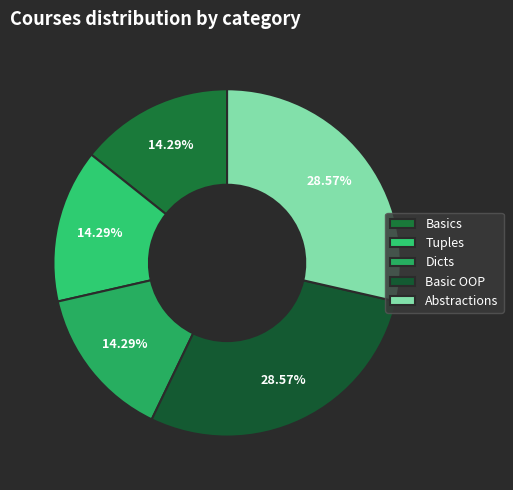

Between Dicts and Basics, which is larger?

Dicts